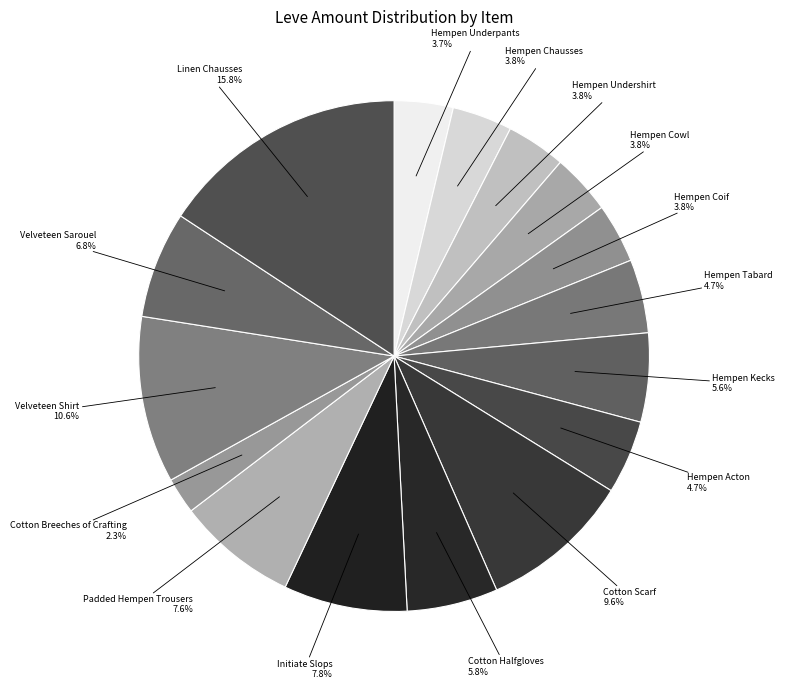

What percentage is the Hempen Underpants slice, to the nearest percent?

4%